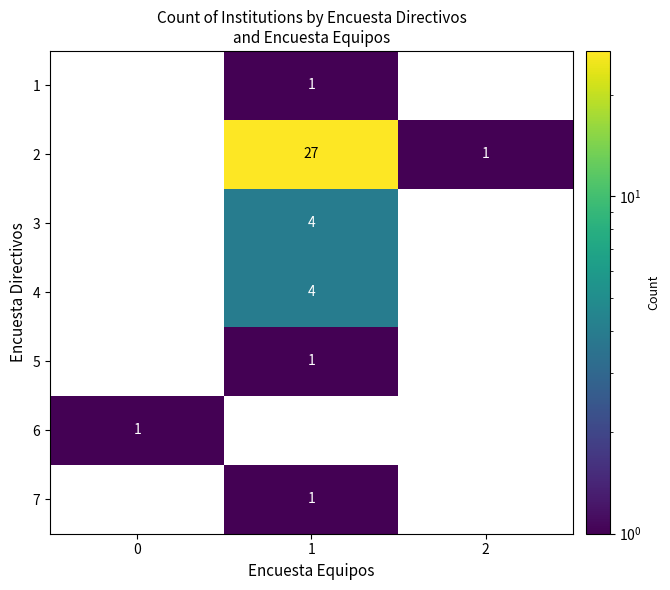

True or false: 3 has a value of 2 at 1.

False